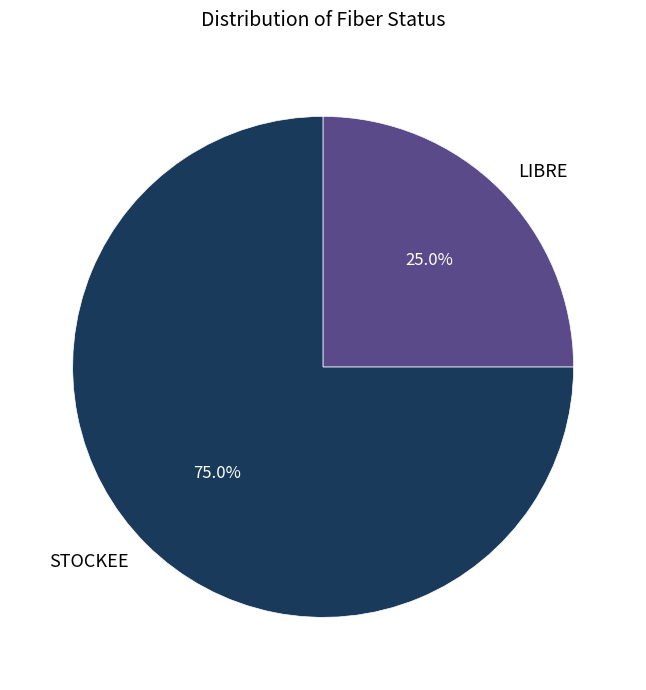

What is the largest slice in the pie chart?

STOCKEE